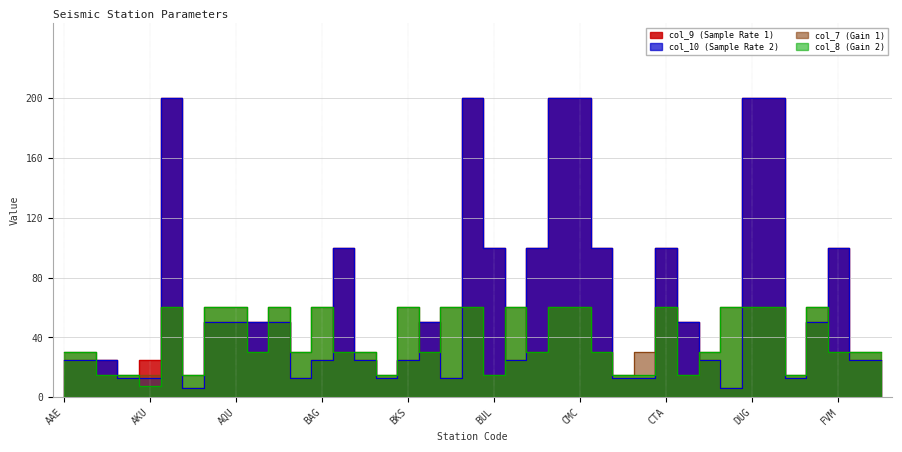

What is the sum of all col_7 (Gain 1) values?

1515.0